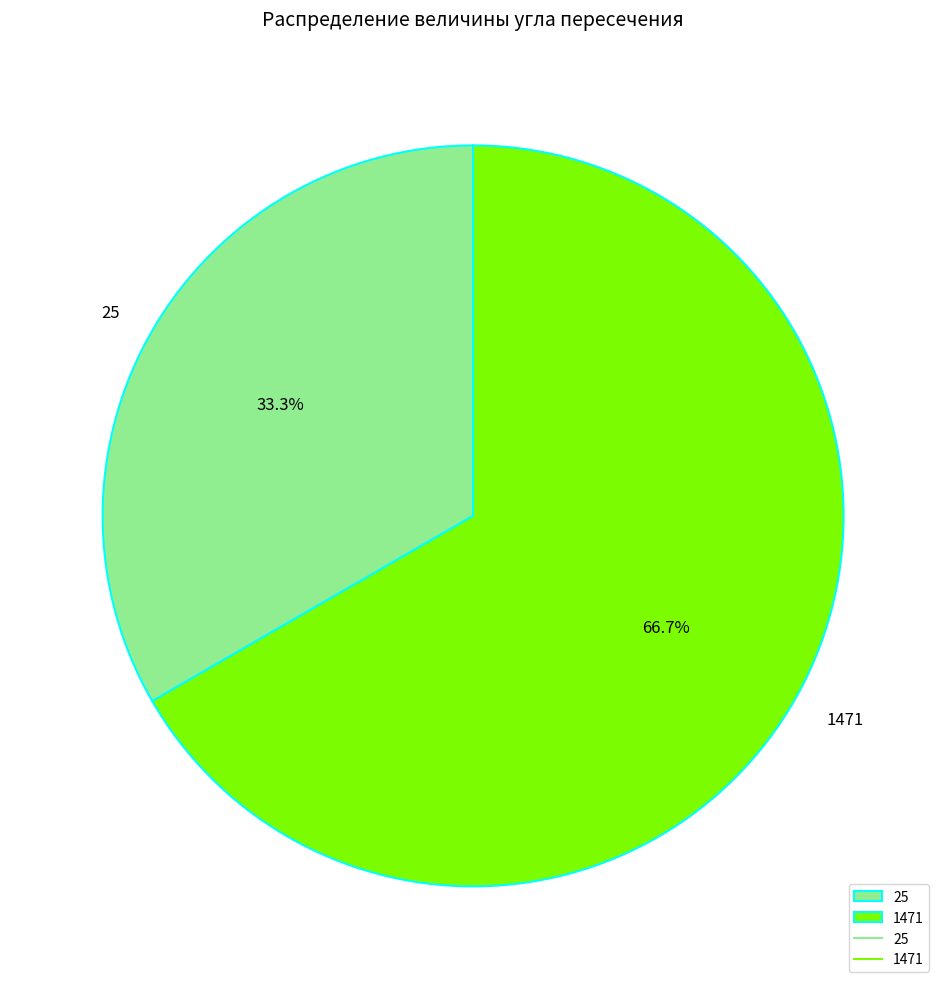

What is the smallest slice in the pie chart?

25